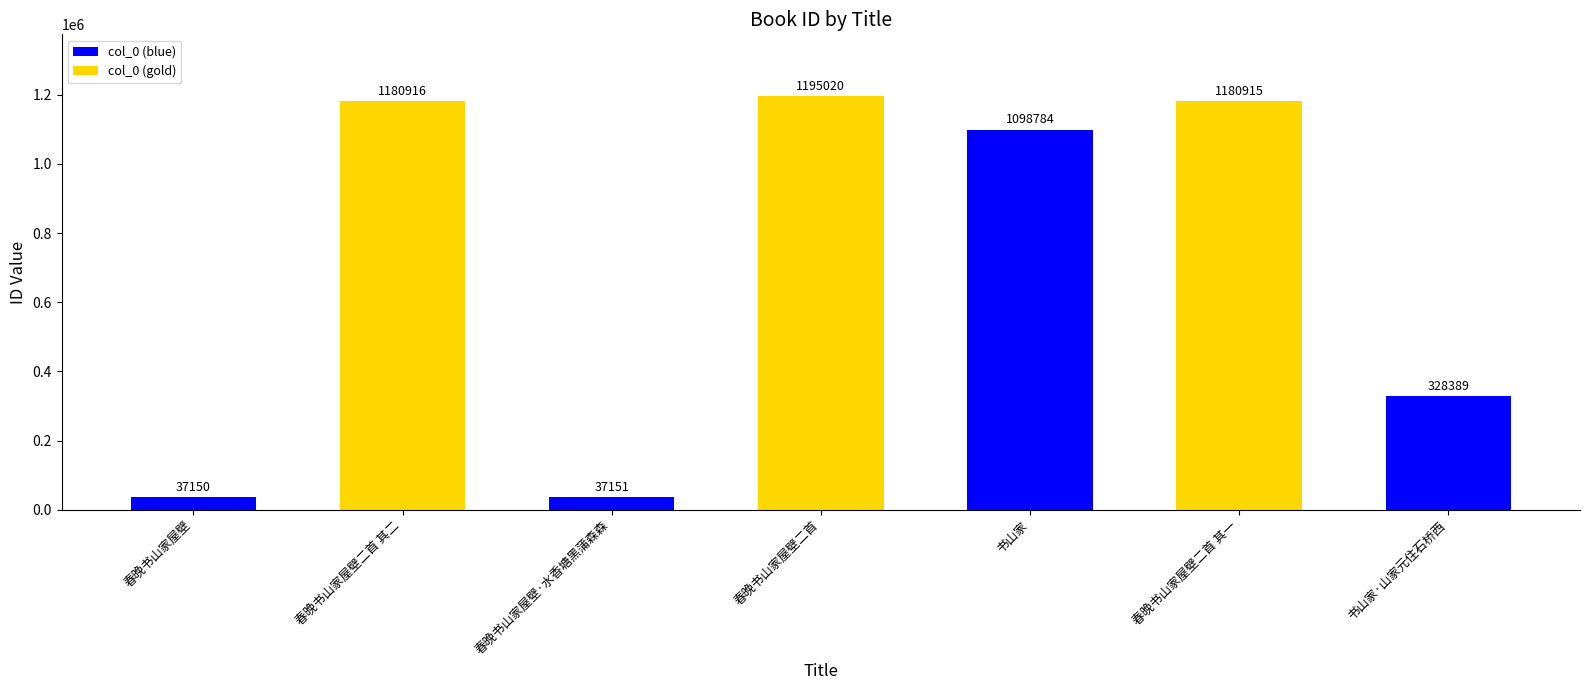

What position from the right is 春晚书山家屋壁二首?

4